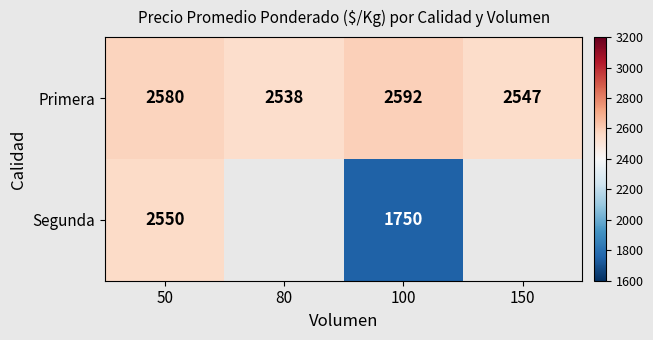

At which category is the sum across all series the highest?

50